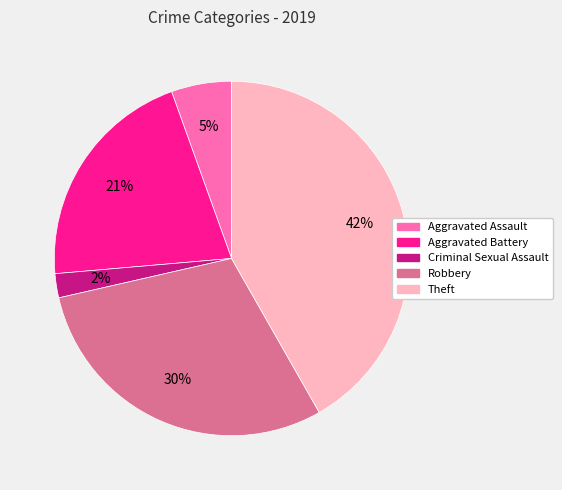

Rank the categories by value from lowest to highest.

Criminal Sexual Assault, Aggravated Assault, Aggravated Battery, Robbery, Theft